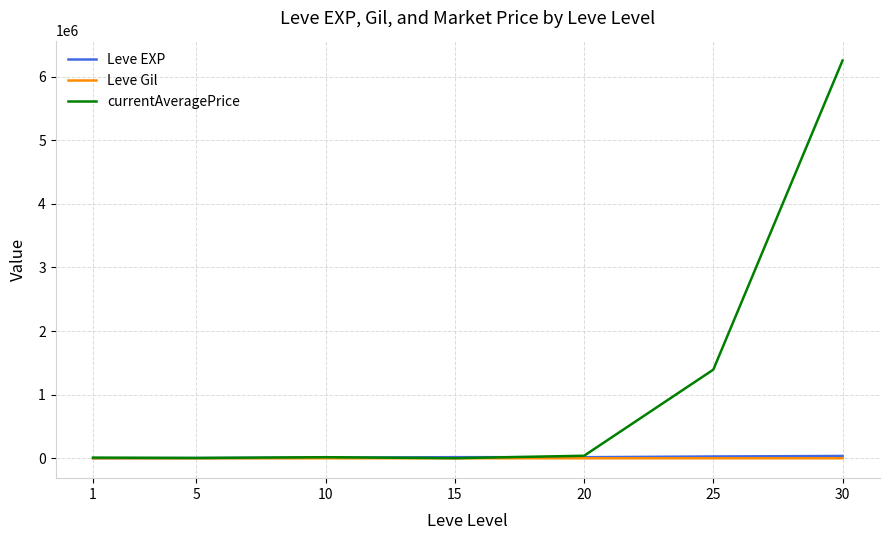

At how many categories does at least one series exceed 4040587?

1